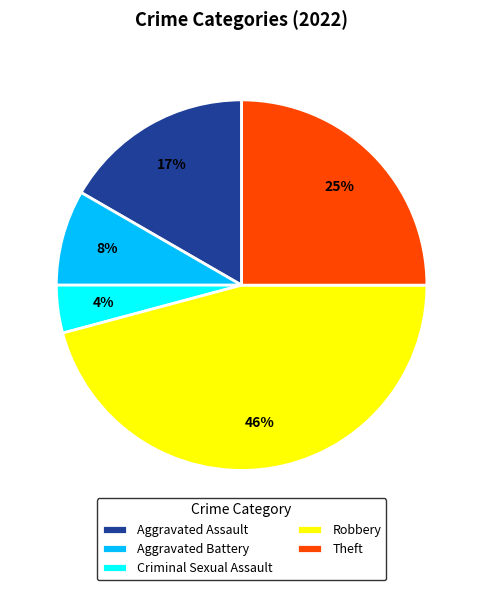

Is Theft the majority of the pie?

No